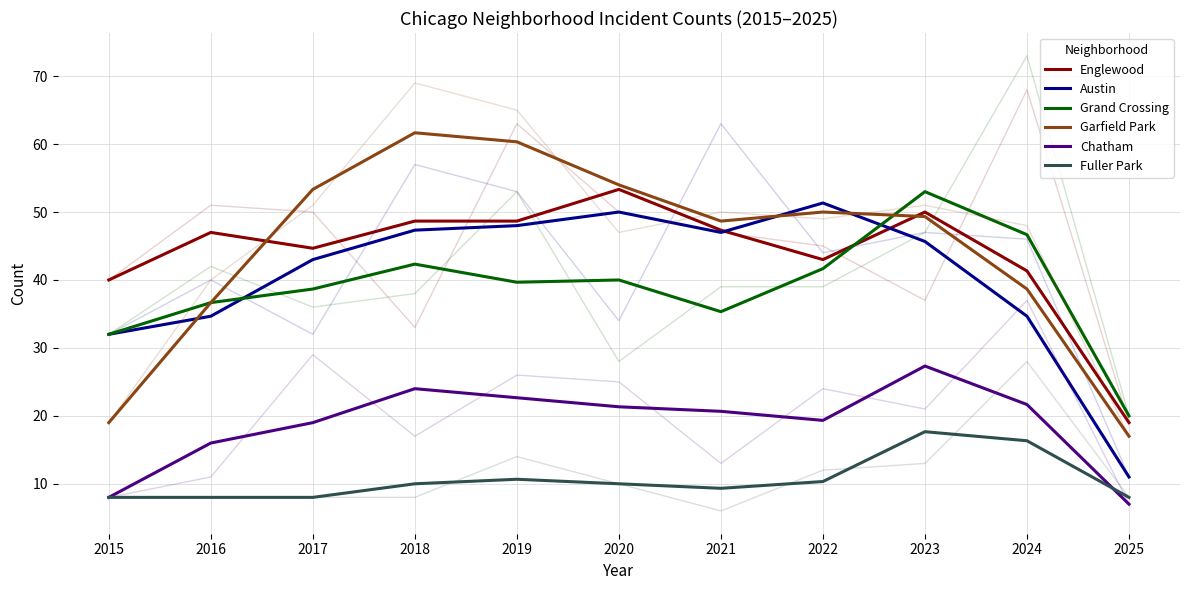

The value of Austin at 2021 is 18.5. True or false?

False